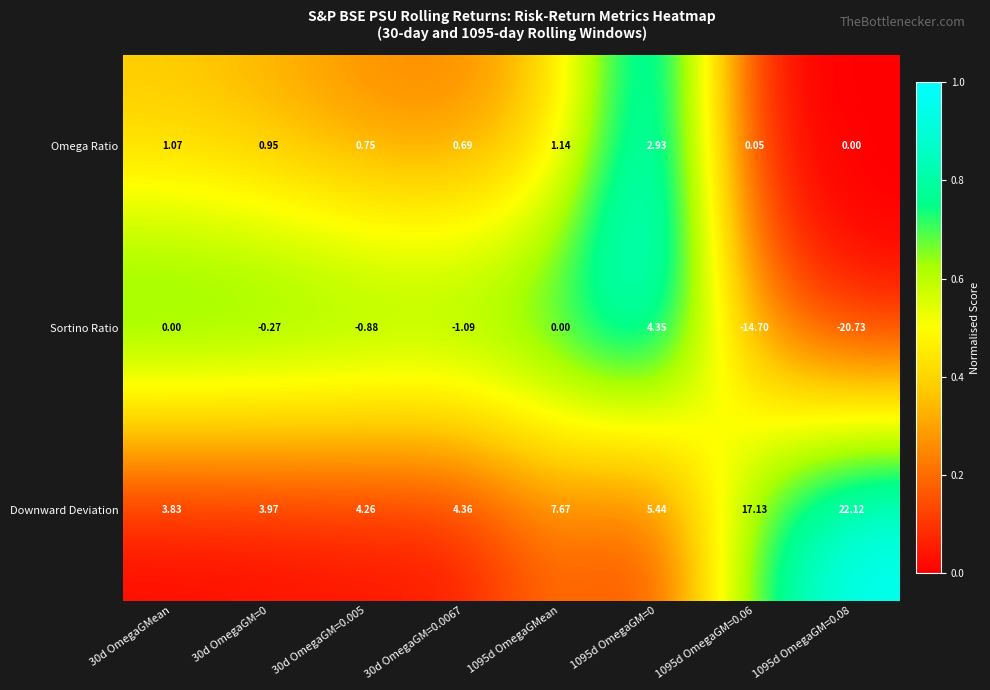

Which series has the largest total across all categories?

Downward Deviation